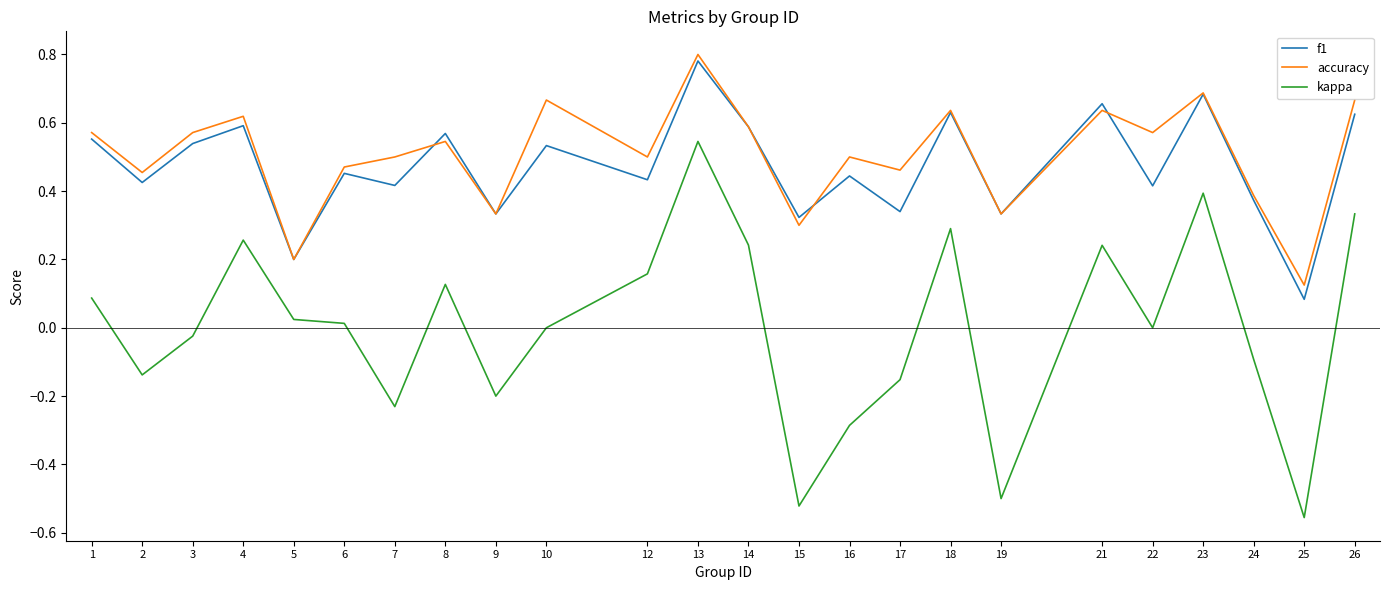

The value of kappa at 26 is 0.3. True or false?

True